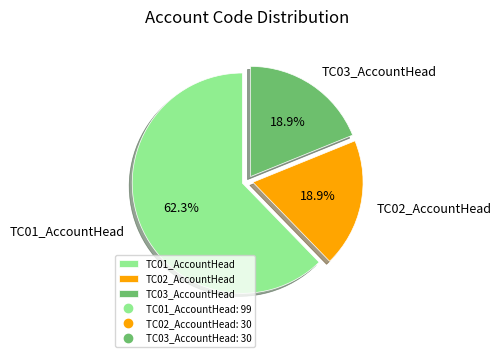

What is the largest slice in the pie chart?

TC01_AccountHead